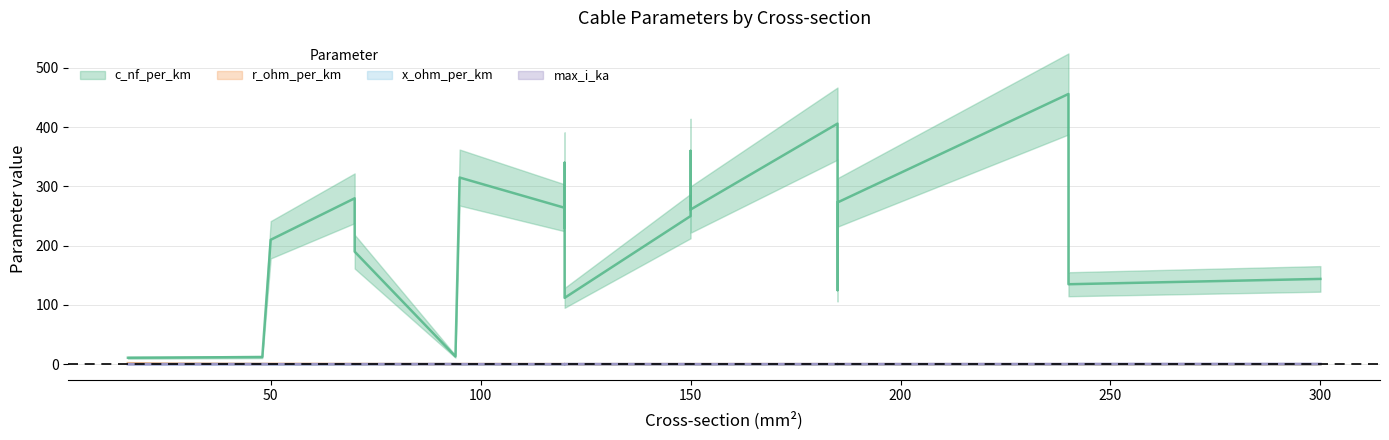

True or false: c_nf_per_km and max_i_ka cross at least once.

False